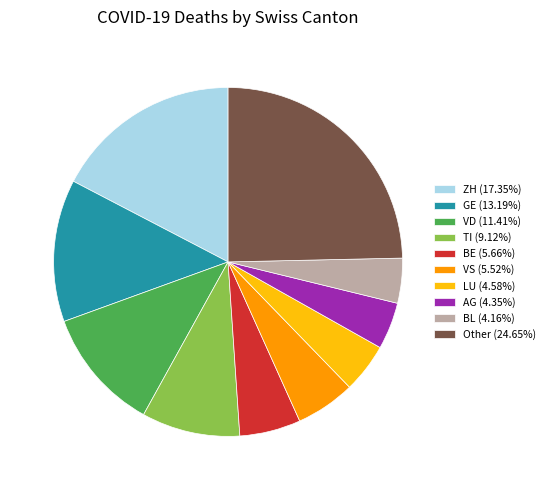

Is there any slice that represents more than half of the pie?

No